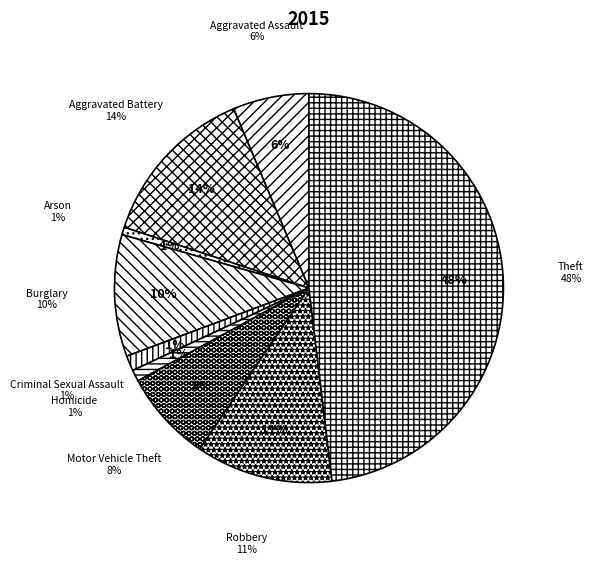

True or false: Robbery accounts for 11% of the total.

True